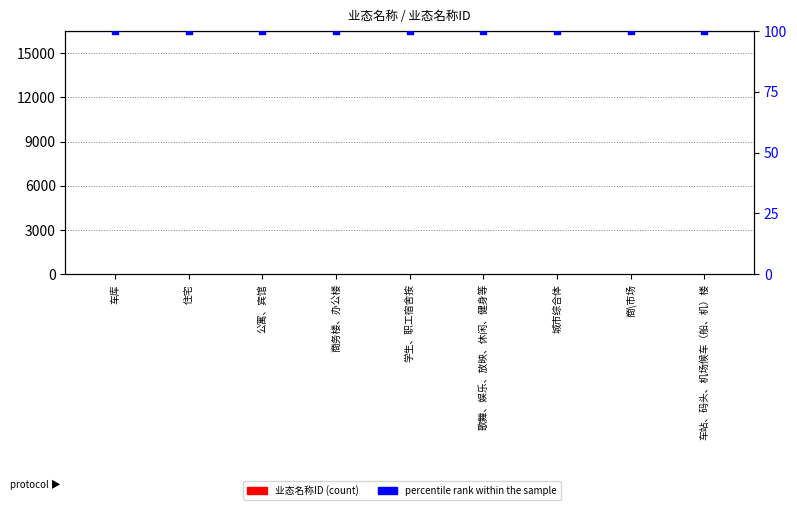

Which series contains the lowest Y value?

业态名称ID